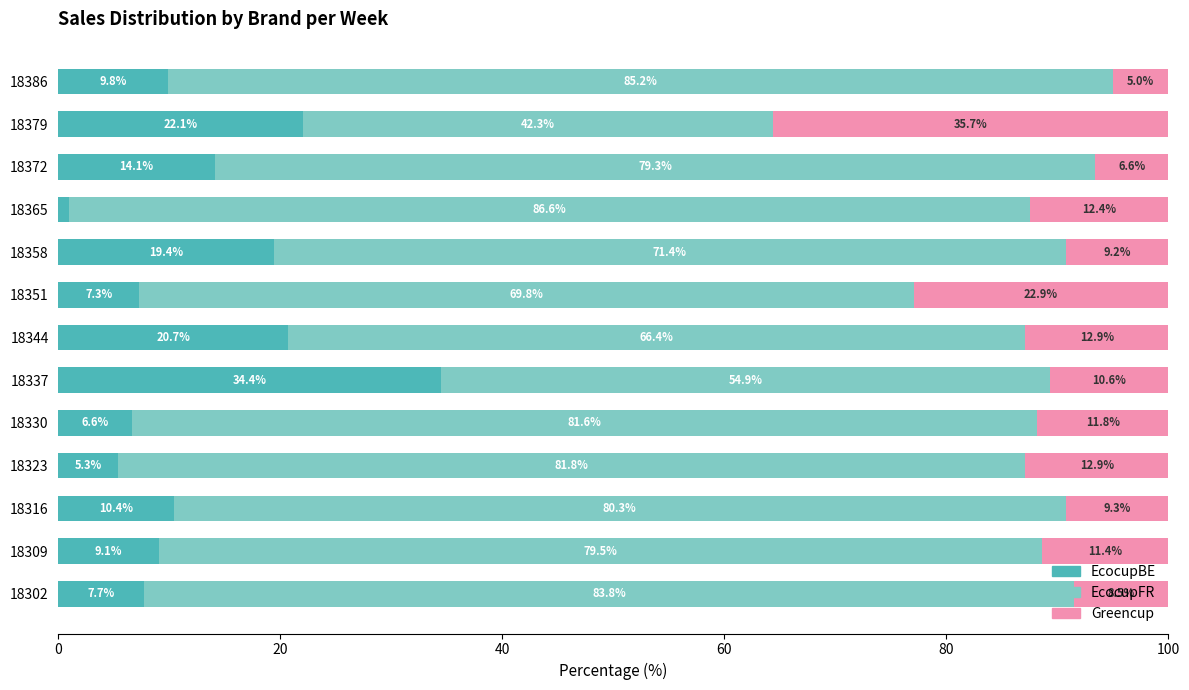

How many data points does each series have?

13